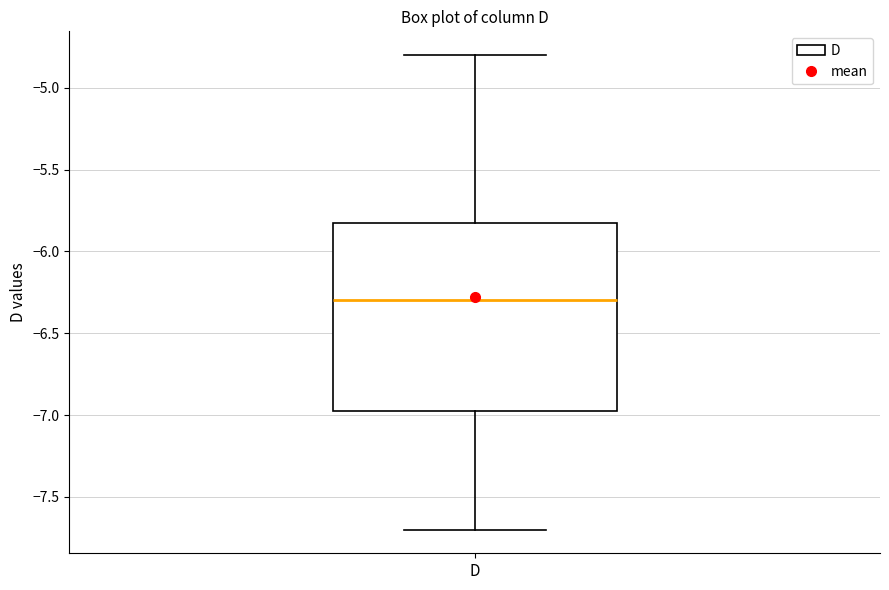

Transcribe this box plot: give where the median line is, the range the box spans, and where the two whiskers end, as read against the y-axis. The values are not printed on the chart, so give them approximately, as read against the axis.

median -6.30, box -6.95 to -5.80, whiskers -7.70 to -4.80